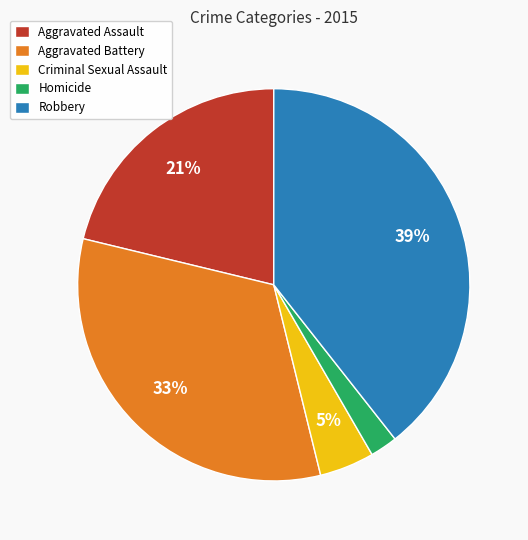

Rank the categories by value from highest to lowest.

Robbery, Aggravated Battery, Aggravated Assault, Criminal Sexual Assault, Homicide